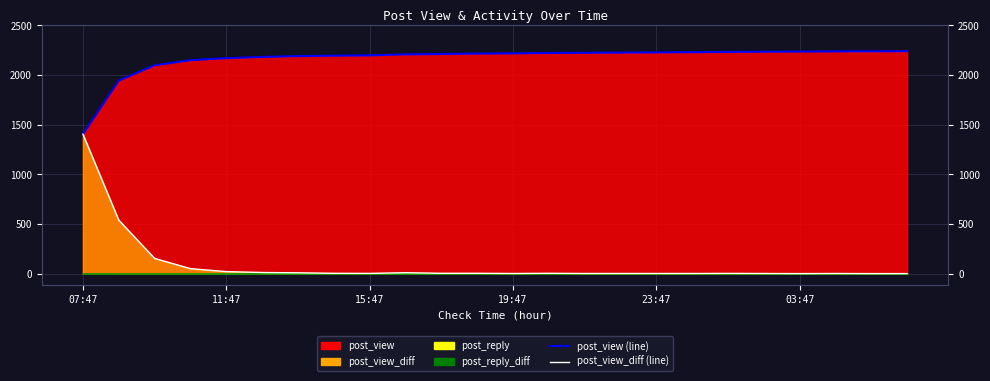

What is the spread (max minus min) of values at 9?

2197